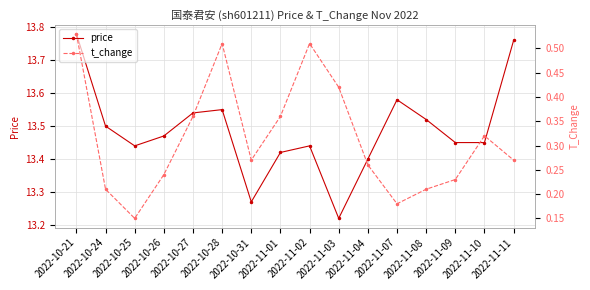

What is the average value of the price series?

13.5